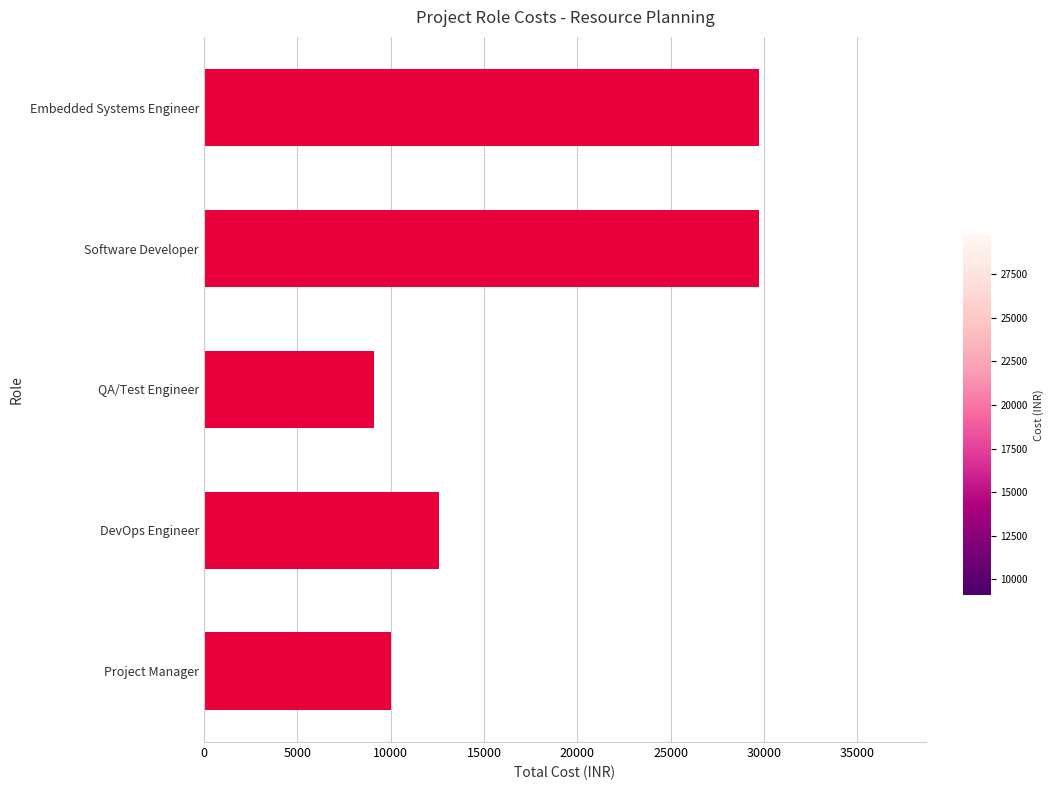

How many bars are there in total?

5